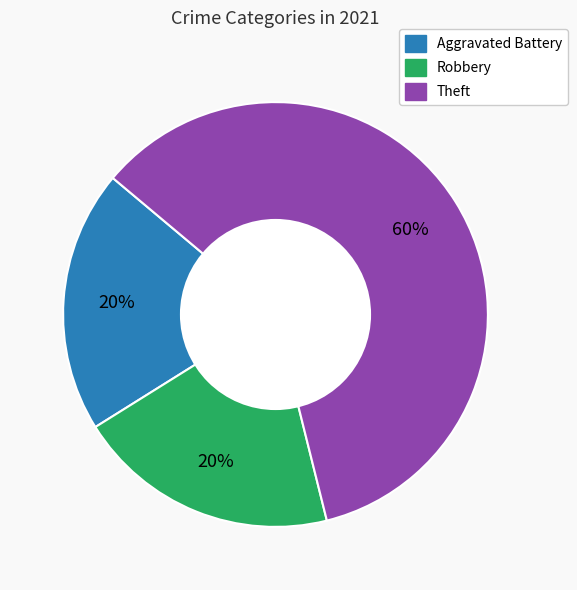

To the nearest percent, what is the difference between the largest and smallest slice percentages?

40%